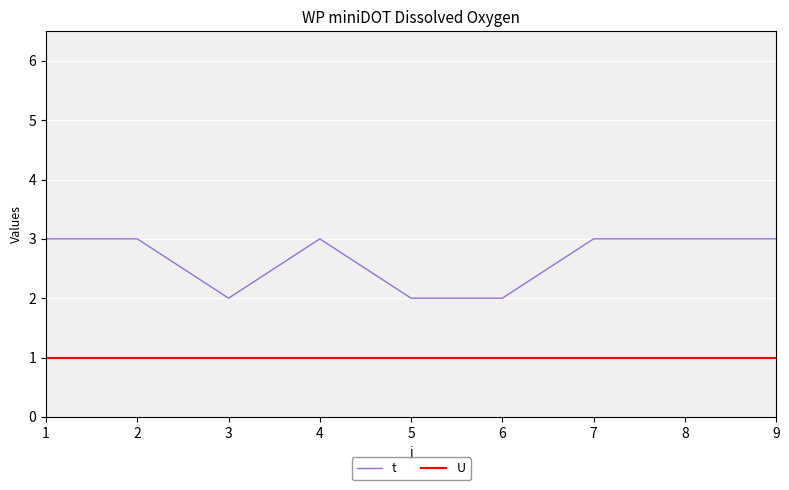

List the series in order of their peak value, lowest first.

U, t